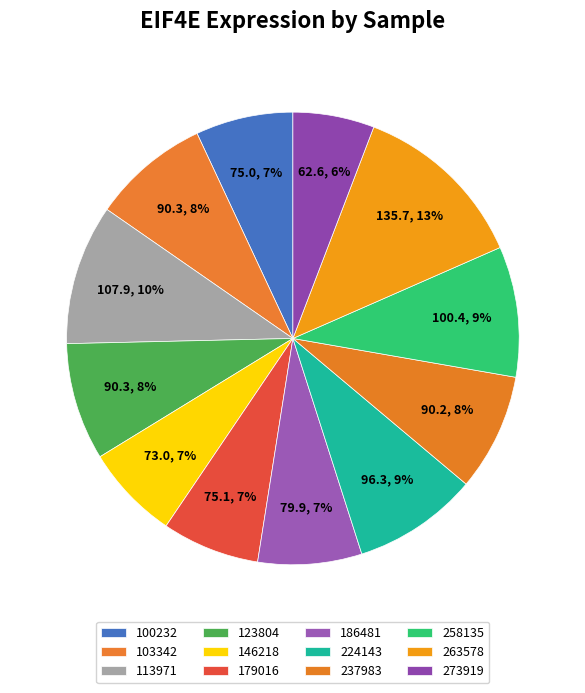

What is the change in value from 179016 to 224143?

+21.3